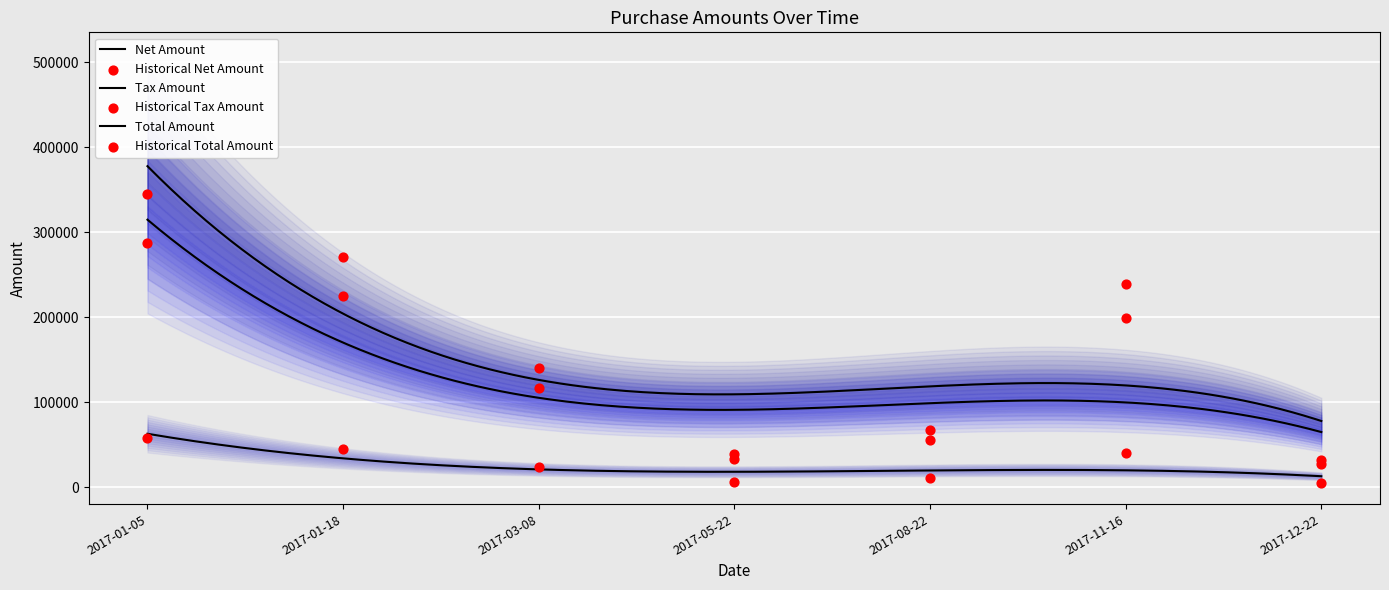

Is the value of Tax Amount at 2017-05-22 greater than the value of Total Amount at 2017-11-16?

No